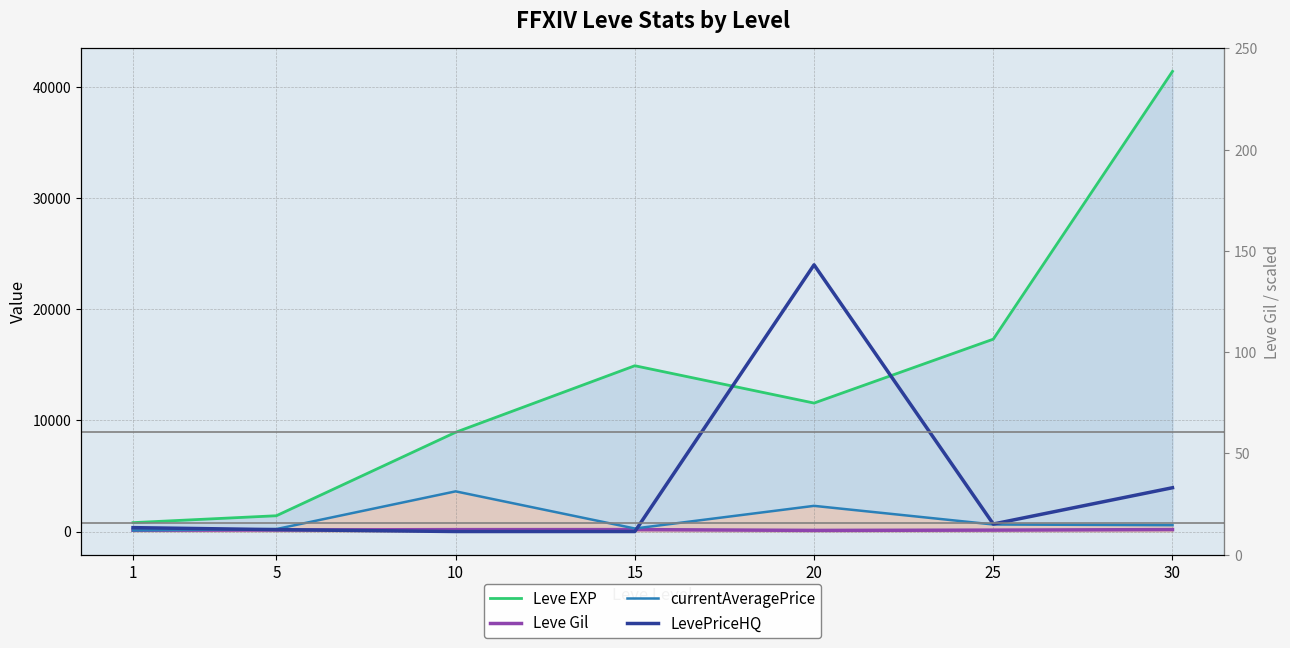

True or false: LevePriceHQ and Leve EXP intersect in this chart.

True